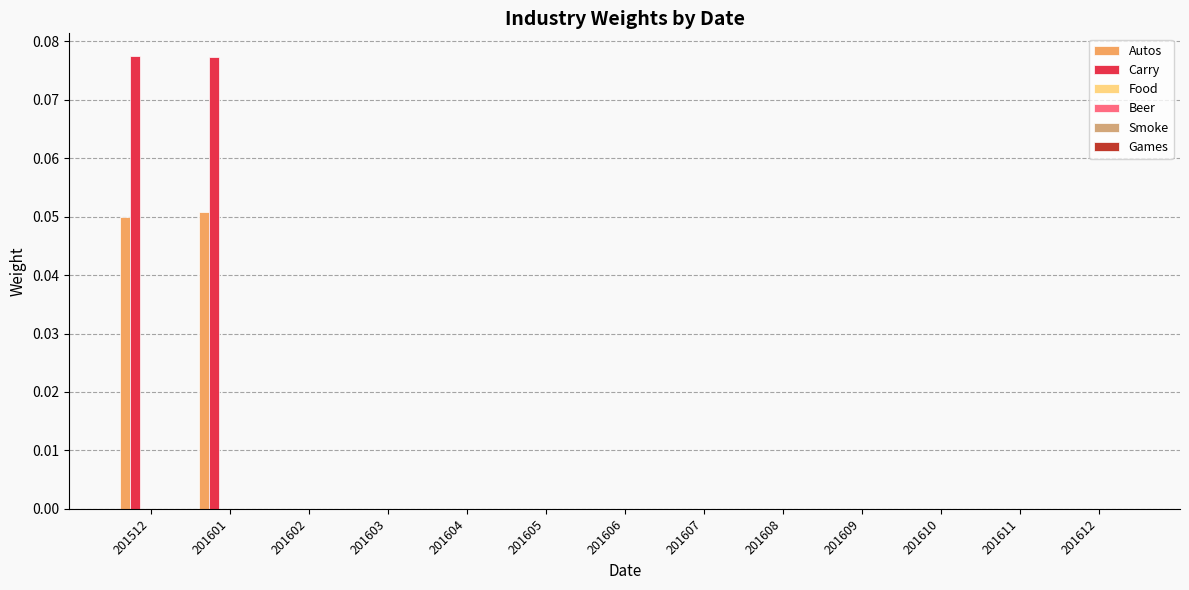

Which series has the largest total across all categories?

Carry